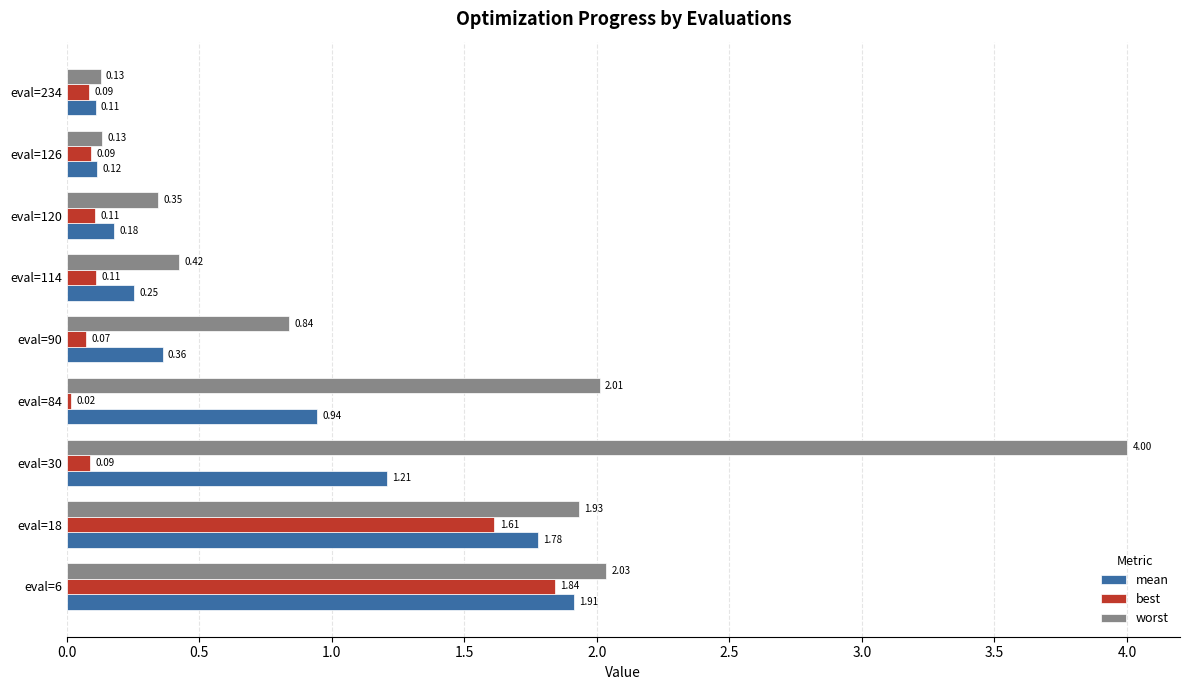

What is the sum of all worst values?

11.8